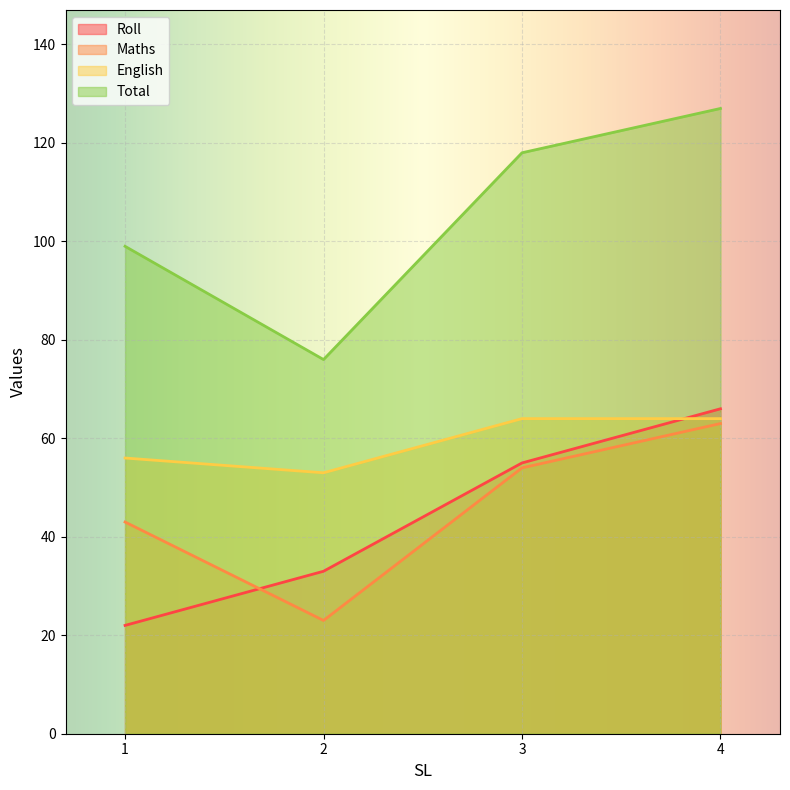

What are all the series names shown in the legend?

Roll, Maths, English, Total